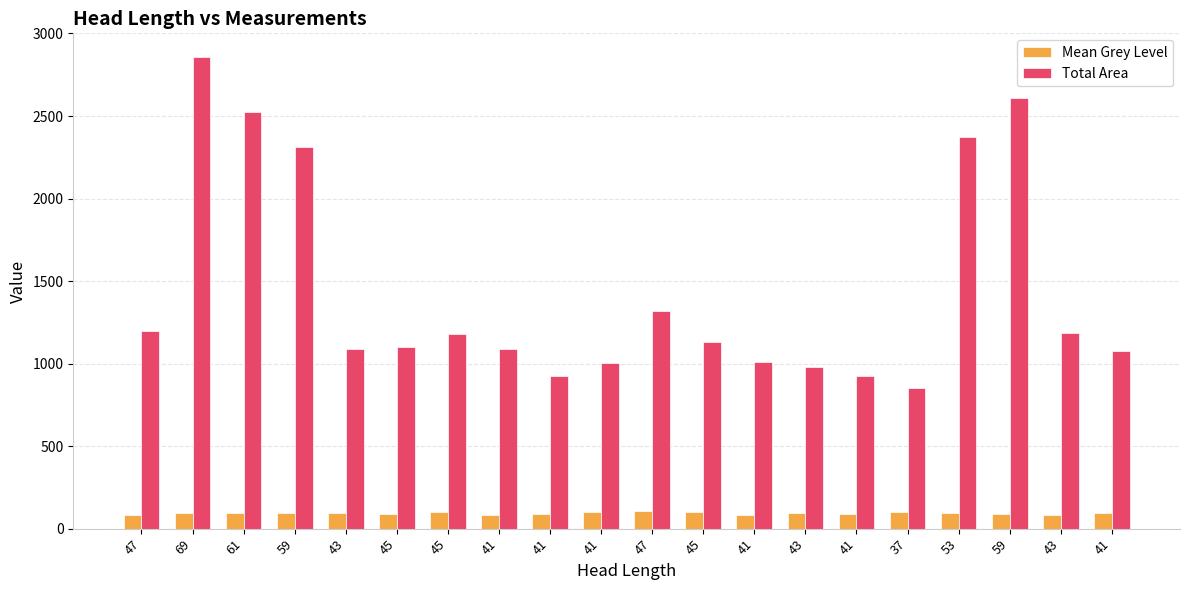

How many bars are there in each group?

2